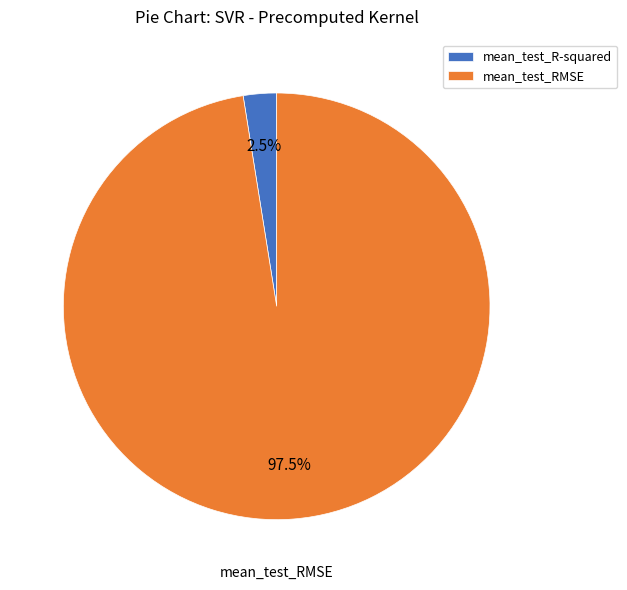

To the nearest percent, what is the difference between the mean_test_RMSE and mean_test_R-squared slice percentages?

95%